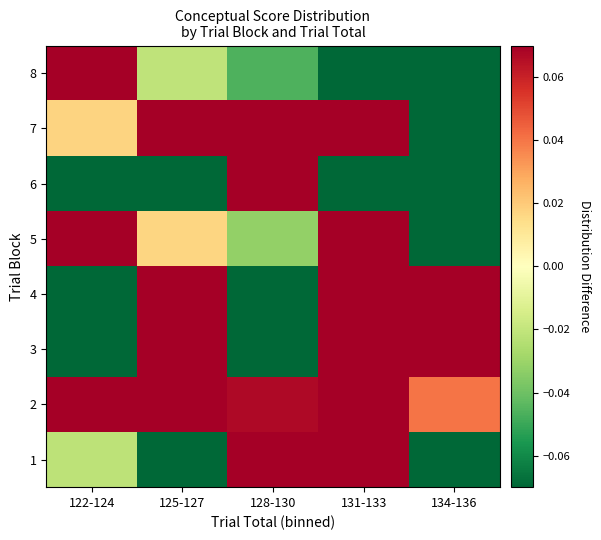

What is the difference between the highest and lowest values at 125-127?

0.6